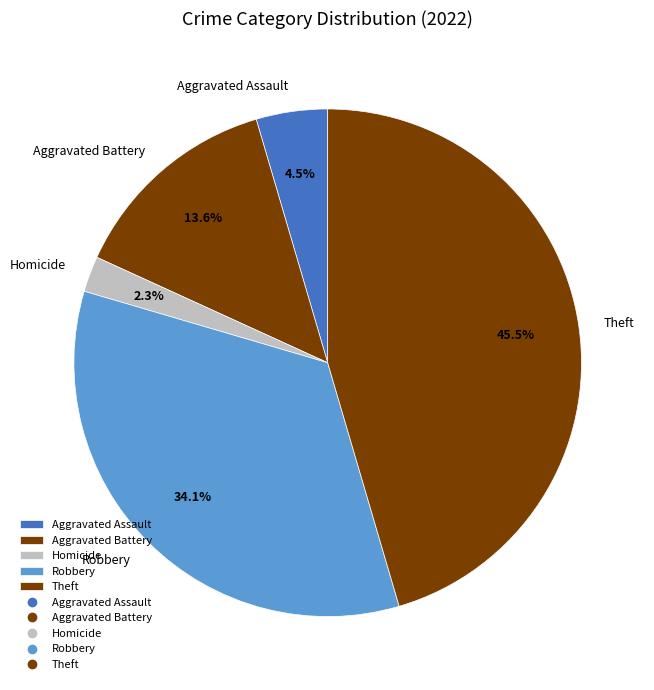

To the nearest percent, what is the difference between the largest and smallest slice percentages?

43%